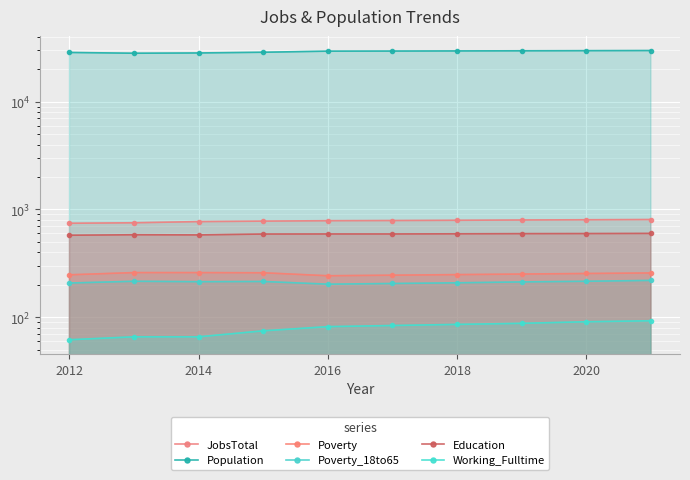

At how many categories does at least one series exceed 19142?

10